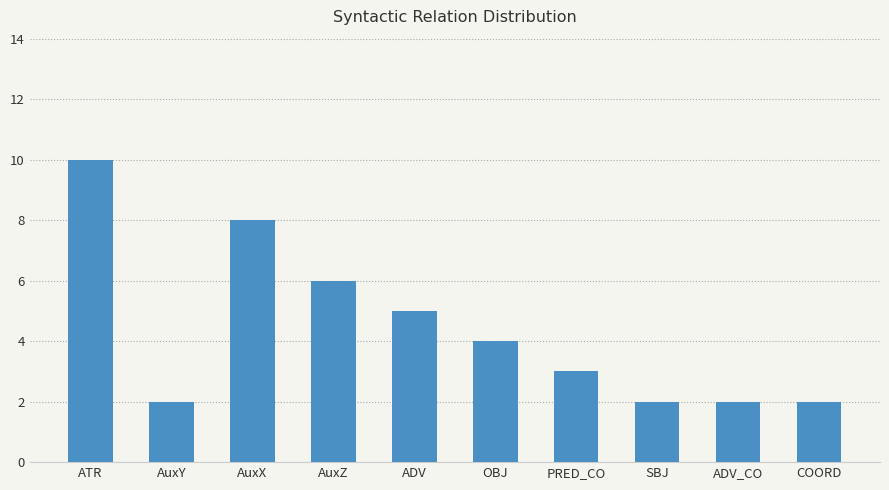

What is the label of the 4th bar from the left?

AuxZ